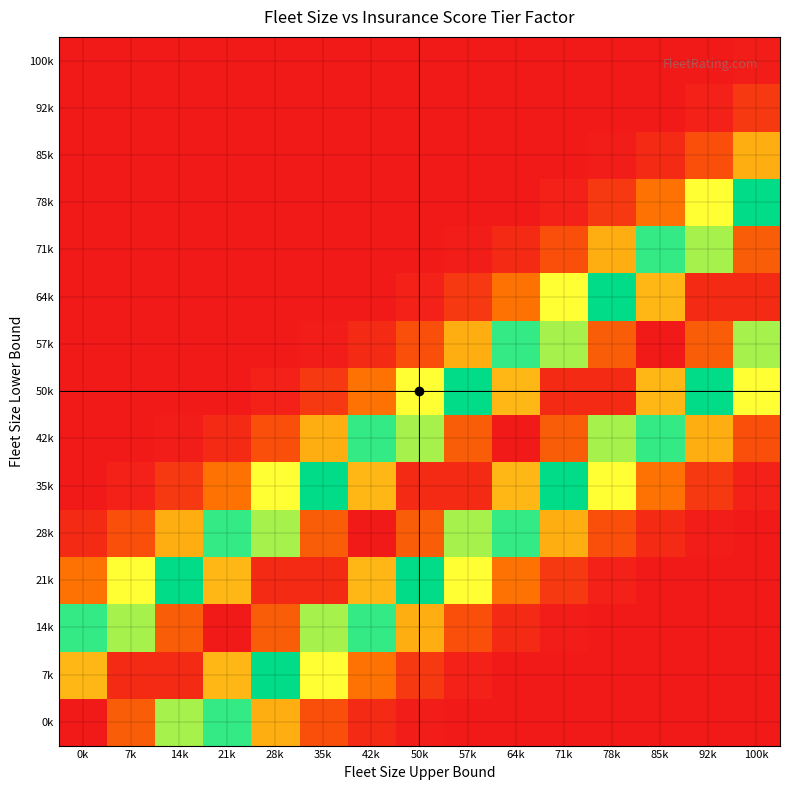

Reading left to right, transcribe all the data shown in this chart.

row_0: 1.0	0.9	0.7	0.4	0.2	0.1	0.0	0.0	0.0	0.0	0.0	0.0	0.0	0.0	0.0
row_1: 0.8	1.0	1.0	0.8	0.5	0.3	0.1	0.0	0.0	0.0	0.0	0.0	0.0	0.0	0.0
row_2: 0.4	0.7	0.9	1.0	0.9	0.7	0.4	0.2	0.1	0.0	0.0	0.0	0.0	0.0	0.0
row_3: 0.1	0.3	0.5	0.8	1.0	1.0	0.8	0.5	0.3	0.1	0.0	0.0	0.0	0.0	0.0
row_4: 0.0	0.1	0.2	0.4	0.7	0.9	1.0	0.9	0.7	0.4	0.2	0.1	0.0	0.0	0.0
row_5: 0.0	0.0	0.0	0.1	0.3	0.5	0.8	1.0	1.0	0.8	0.5	0.3	0.1	0.0	0.0
row_6: 0.0	0.0	0.0	0.0	0.1	0.2	0.4	0.7	0.9	1.0	0.9	0.7	0.4	0.2	0.1
row_7: 0.0	0.0	0.0	0.0	0.0	0.0	0.1	0.3	0.5	0.8	1.0	1.0	0.8	0.5	0.3
row_8: 0.0	0.0	0.0	0.0	0.0	0.0	0.0	0.1	0.2	0.4	0.7	0.9	1.0	0.9	0.7
row_9: 0.0	0.0	0.0	0.0	0.0	0.0	0.0	0.0	0.0	0.1	0.3	0.5	0.8	1.0	1.0
row_10: 0.0	0.0	0.0	0.0	0.0	0.0	0.0	0.0	0.0	0.0	0.1	0.2	0.4	0.7	0.9
row_11: 0.0	0.0	0.0	0.0	0.0	0.0	0.0	0.0	0.0	0.0	0.0	0.0	0.1	0.3	0.5
row_12: 0.0	0.0	0.0	0.0	0.0	0.0	0.0	0.0	0.0	0.0	0.0	0.0	0.0	0.1	0.2
row_13: 0.0	0.0	0.0	0.0	0.0	0.0	0.0	0.0	0.0	0.0	0.0	0.0	0.0	0.0	0.0
row_14: 0.0	0.0	0.0	0.0	0.0	0.0	0.0	0.0	0.0	0.0	0.0	0.0	0.0	0.0	0.0